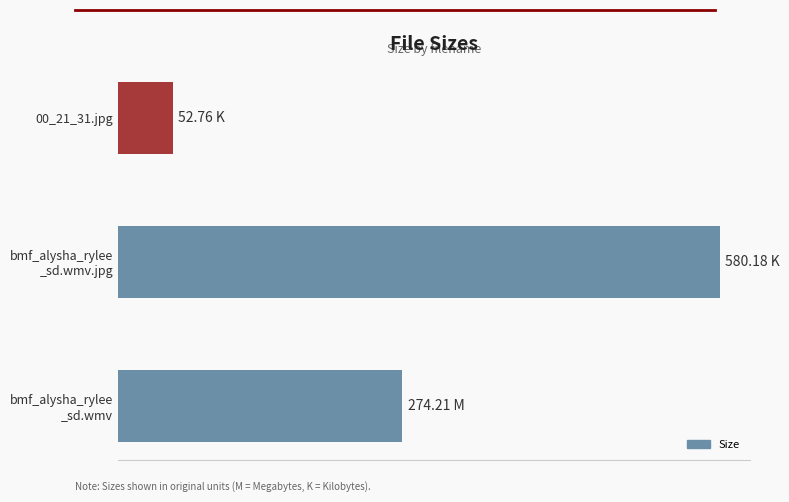

What is the smallest value displayed?

52.8